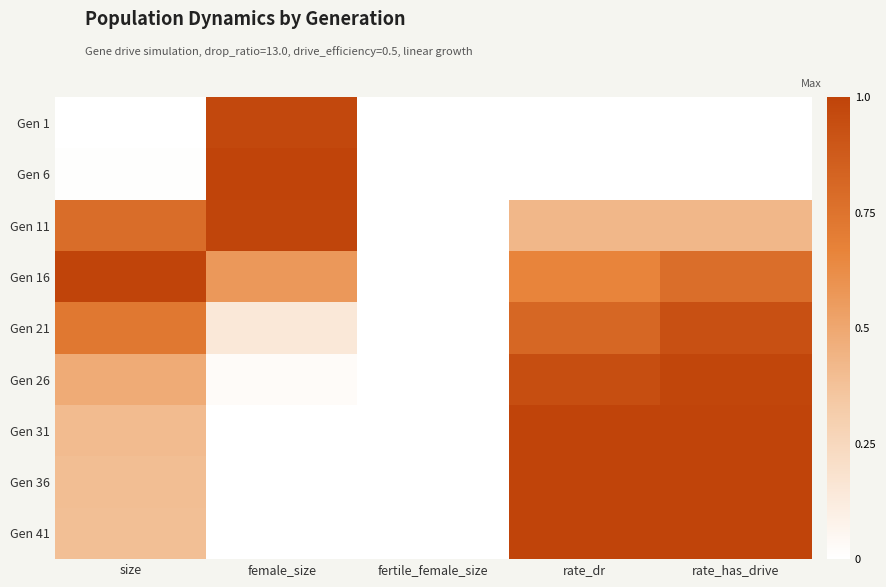

How many series are shown in this chart?

9